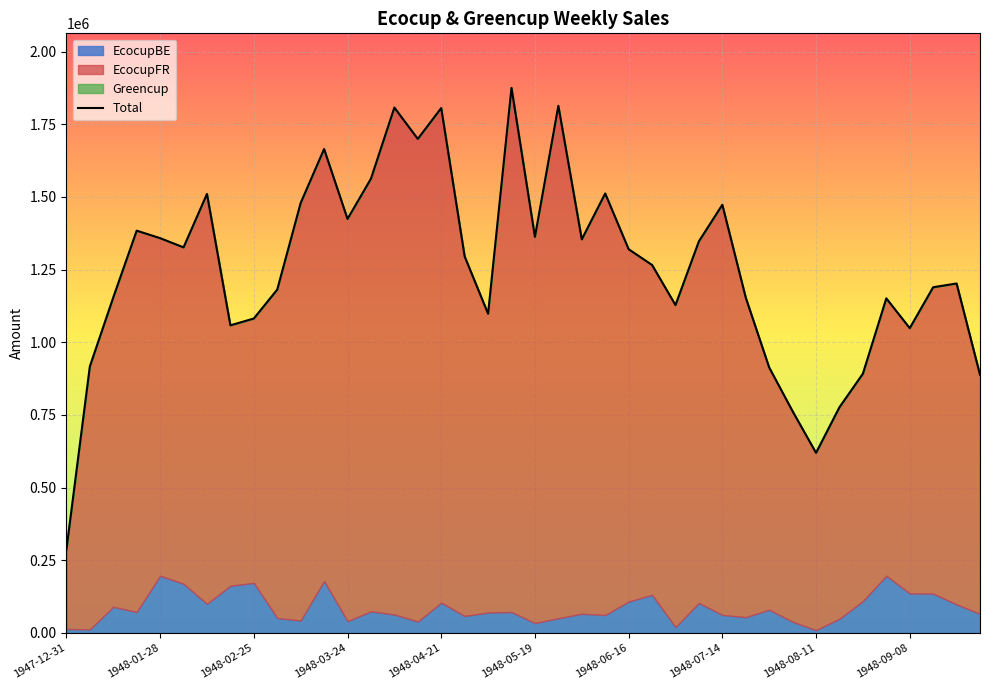

List the labels in order of value, smallest first.

1947-12-31, 32, 31, 33, 39, 34, 30, 1948-01-28, 36, 1948-07-14, 1948-08-11, 18, 26, 35, 29, 1948-02-25, 1948-09-08, 37, 38, 25, 17, 24, 1948-05-19, 27, 22, 1948-04-21, 20, 1948-03-24, 12, 28, 10, 1948-06-16, 23, 13, 11, 15, 16, 14, 21, 19